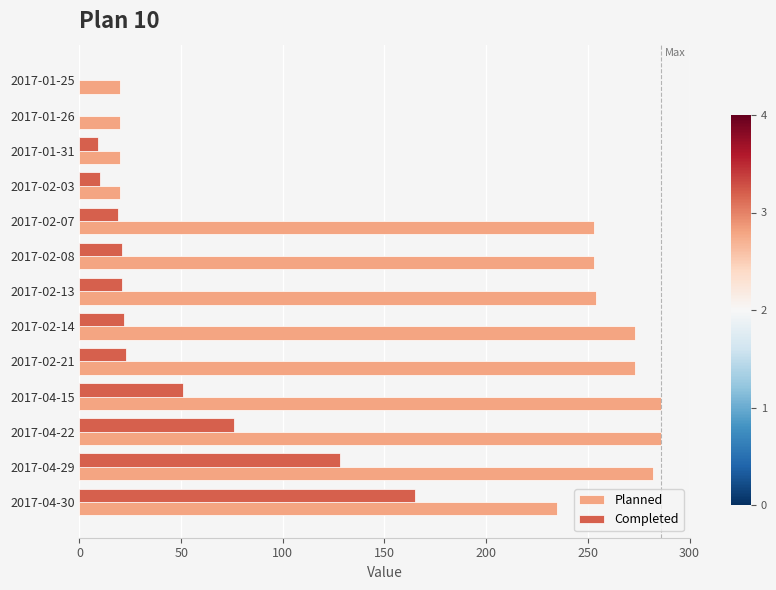

Where is Completed nearest to the value 82?

2017-04-22